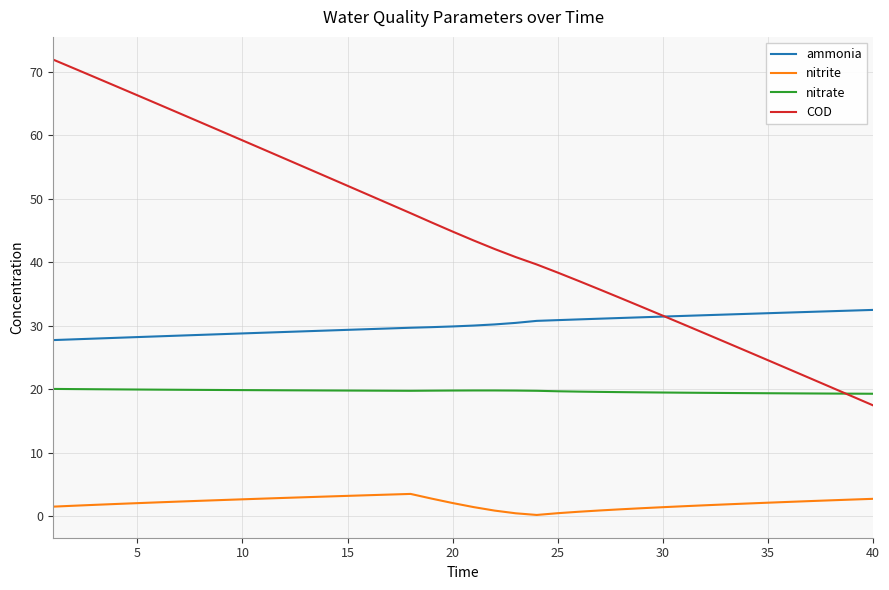

Which series has the widest spread of values?

COD